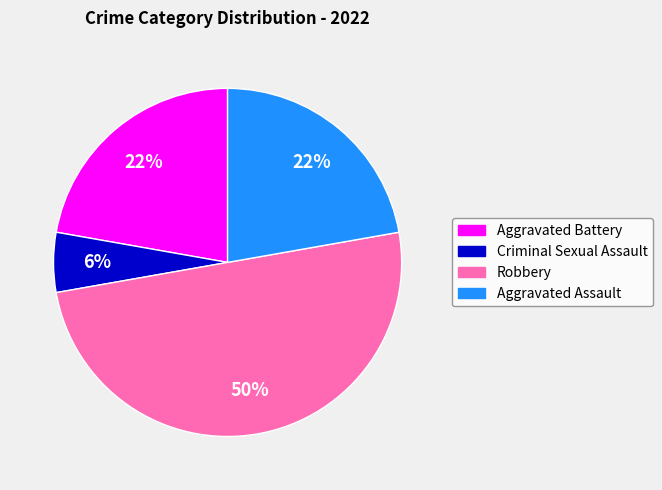

What is the ratio of the value at Aggravated Assault to the value at Aggravated Battery?

1.0